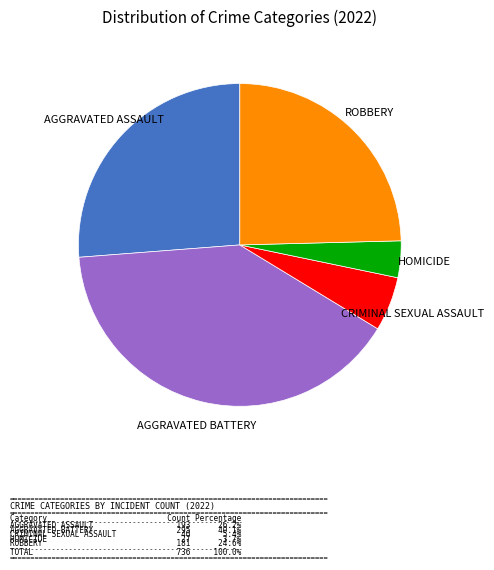

Does any single category account for the majority?

No